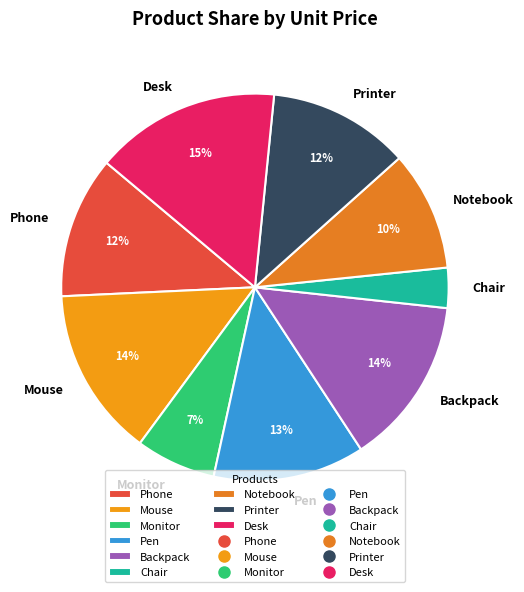

Which has a higher value, Chair or Printer?

Printer